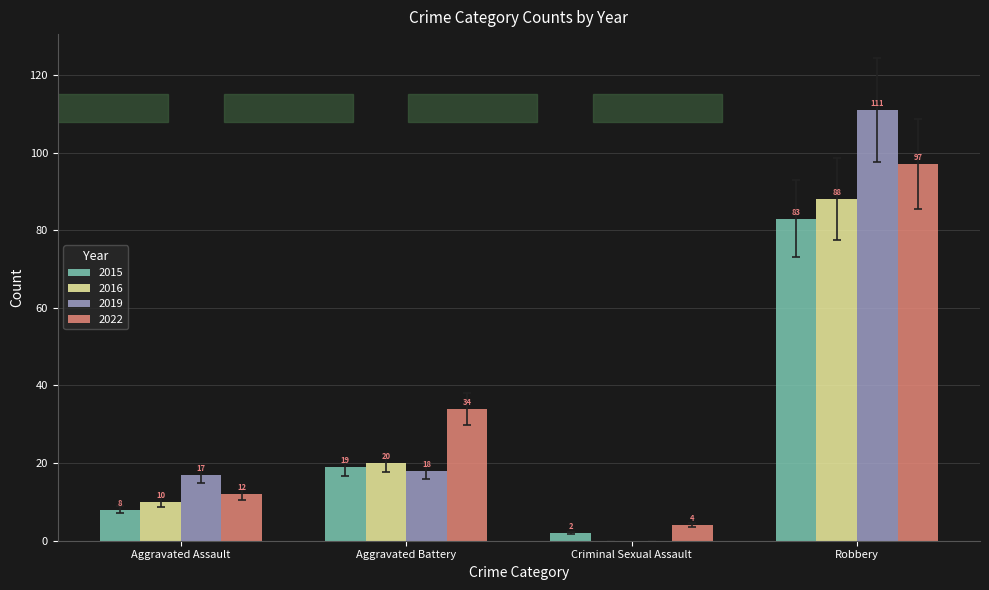

True or false: 2015 has a value of 83 at Robbery.

True